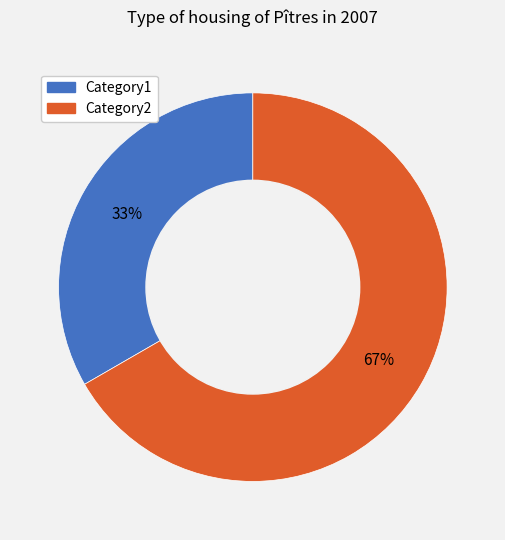

Between Category2 and Category1, which is larger?

Category2